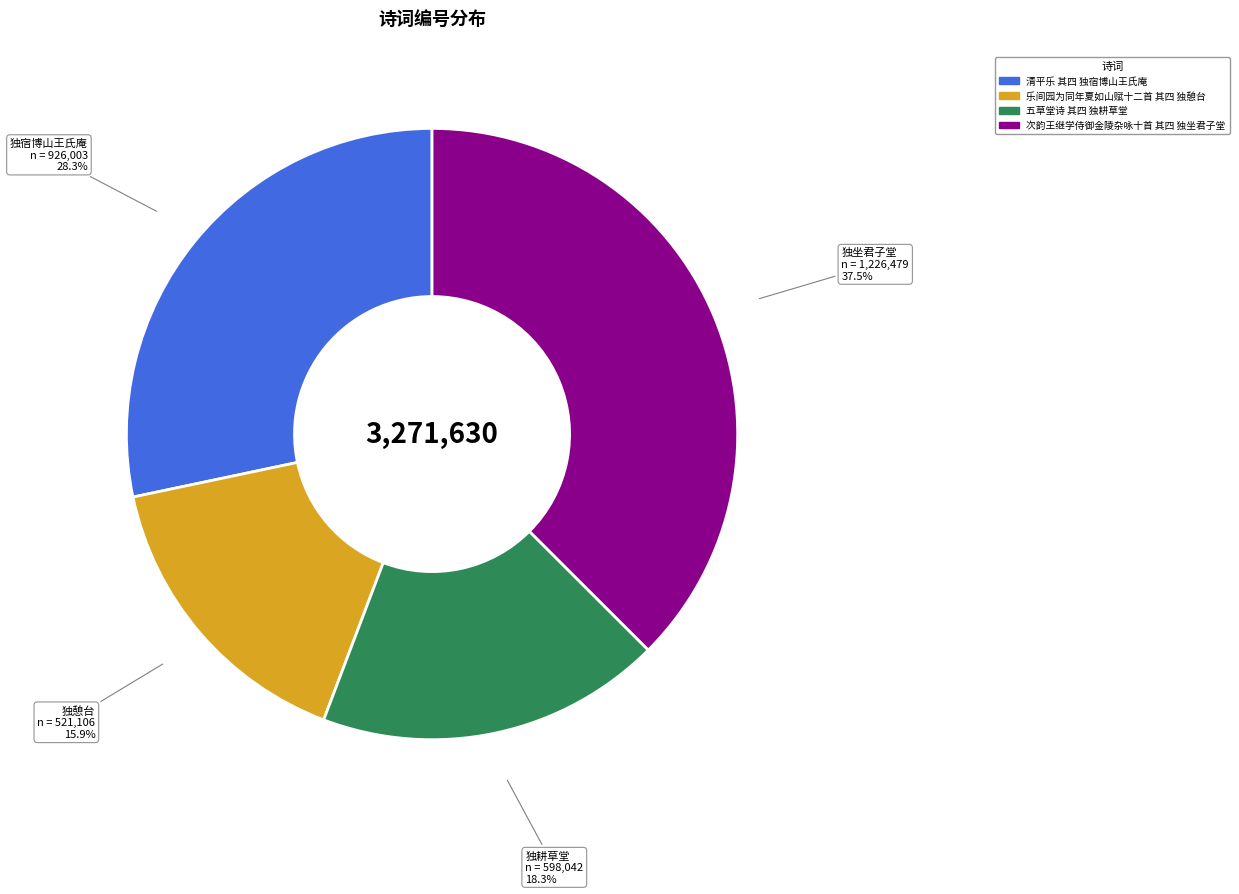

What percentage is NOT represented by 次韵王继学侍御金陵杂咏十首 其四 独坐君子堂?

62.5%